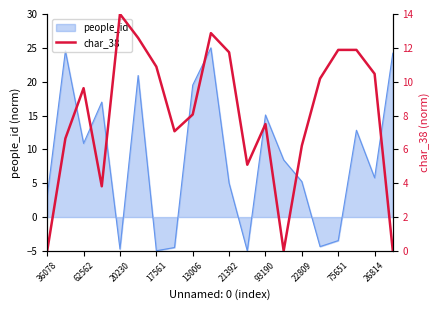

What is the minimum value for people_id?

-5.0